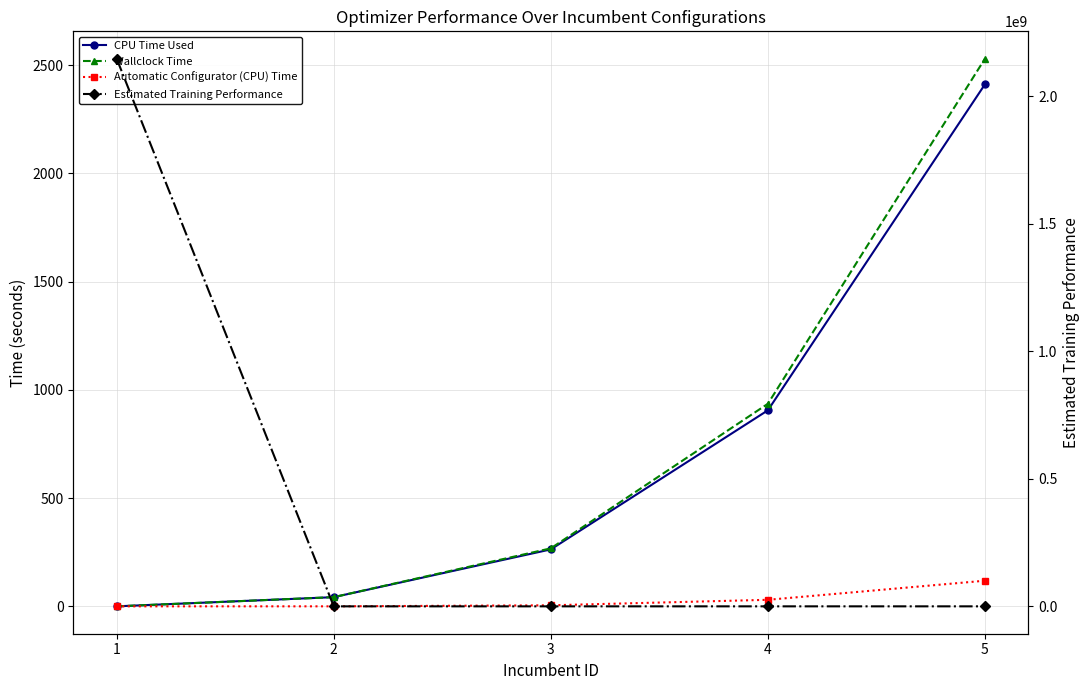

Reading right to left, what are all the values shown in this chart?

CPU Time Used: 5=2411.0	4=905.4	3=263.0	2=42.4	1=0.0
Wallclock Time: 5=2529.4	4=935.6	3=267.9	2=42.4	1=0.0
Automatic Configurator (CPU) Time: 5=118.4	4=30.2	3=4.8	2=0.0	1=0.0
Estimated Training Performance: 5=0.0	4=0.1	3=0.1	2=0.2	1=2147483648.0